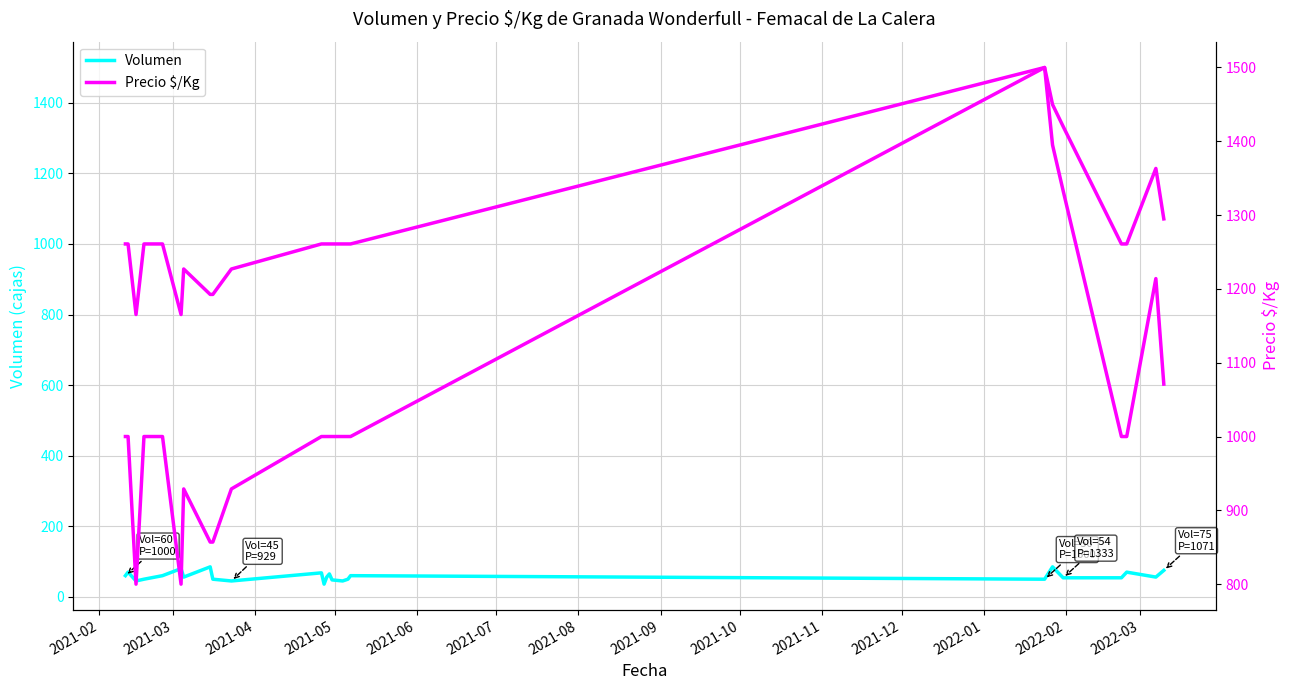

What is the value of the Volumen point at the 6th from the left?

80